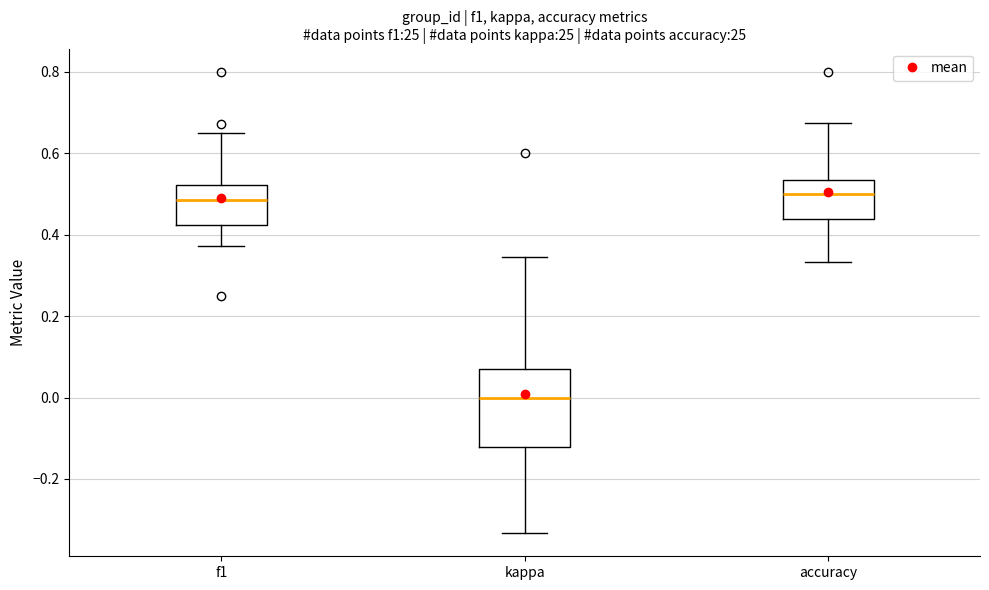

Comparing the boxes themselves (not the whiskers), which one is the tallest?

kappa